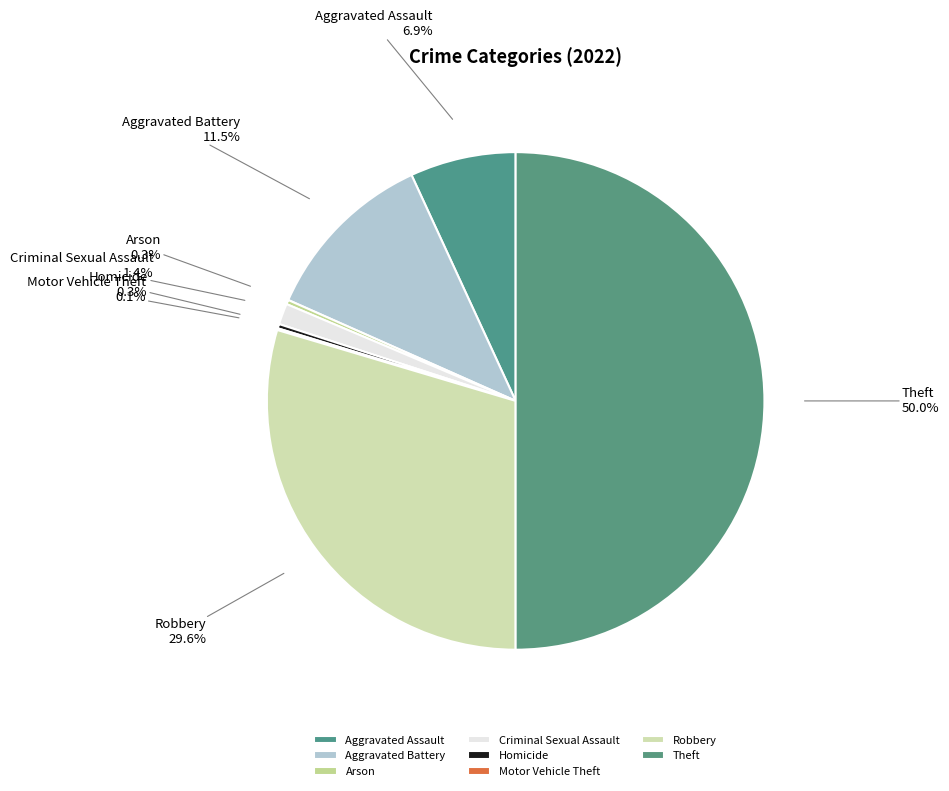

To the nearest percent, what is the difference between the largest and smallest slice percentages?

50%